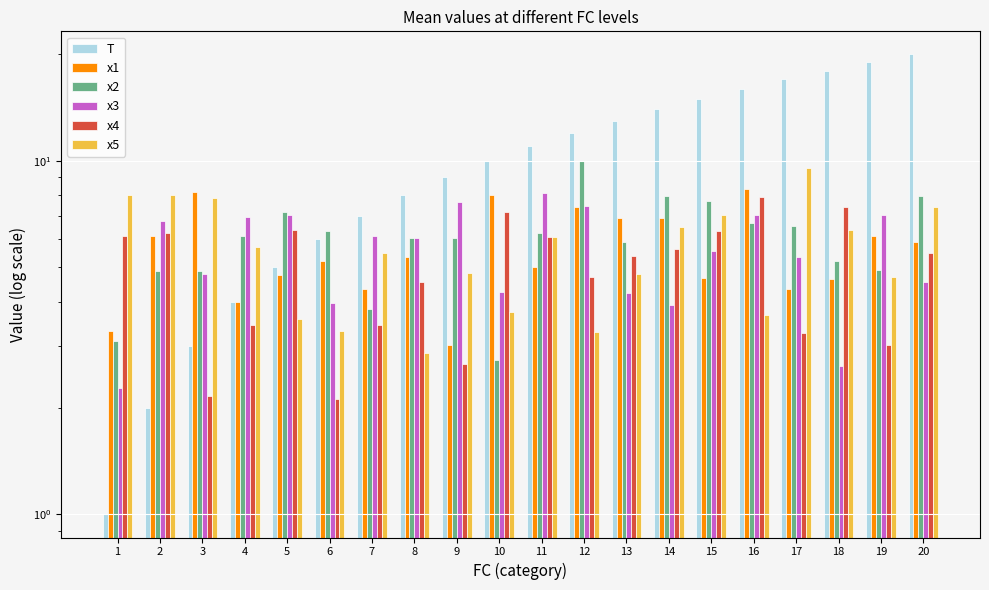

At which category is the sum across all series the highest?

20